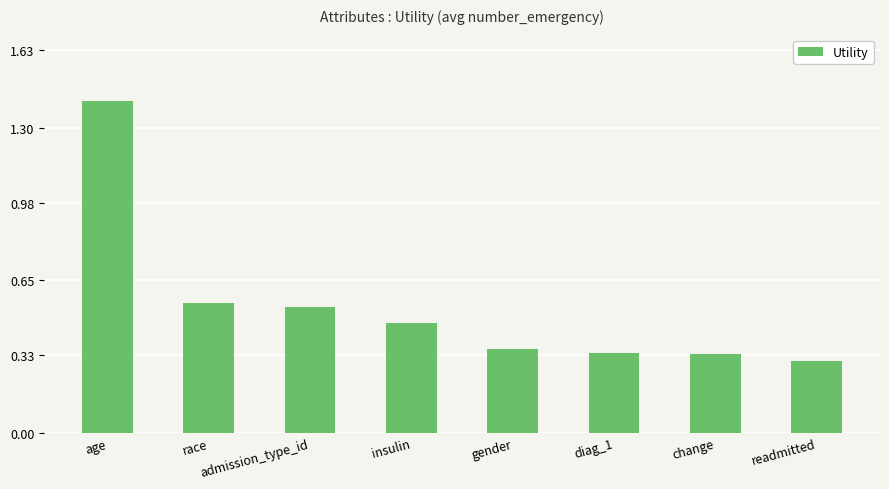

What is the greatest value displayed?

1.4